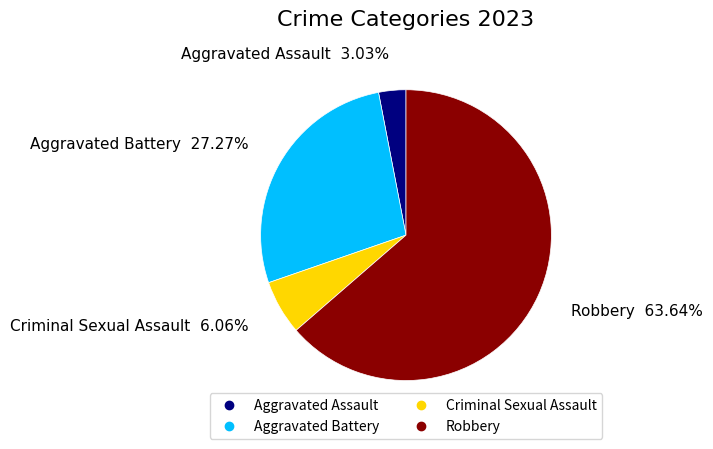

Does Robbery account for over 50% of the chart?

Yes